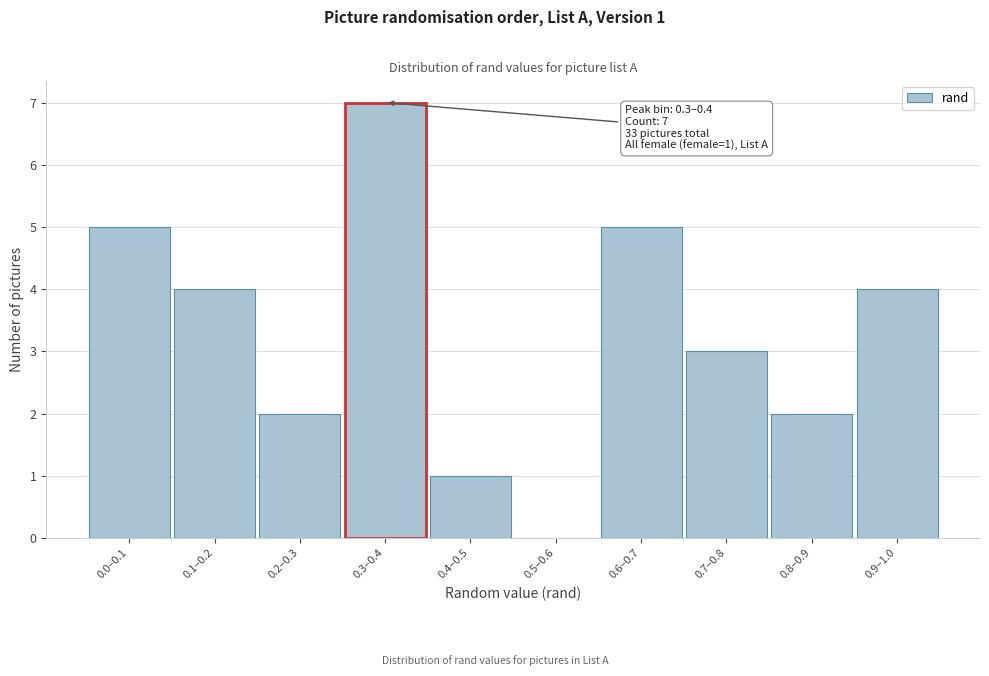

Reading left to right, list all the values displayed in this chart.

0.0–0.1=5	0.1–0.2=4	0.2–0.3=2	0.3–0.4=7	0.4–0.5=1	0.5–0.6=0	0.6–0.7=5	0.7–0.8=3	0.8–0.9=2	0.9–1.0=4